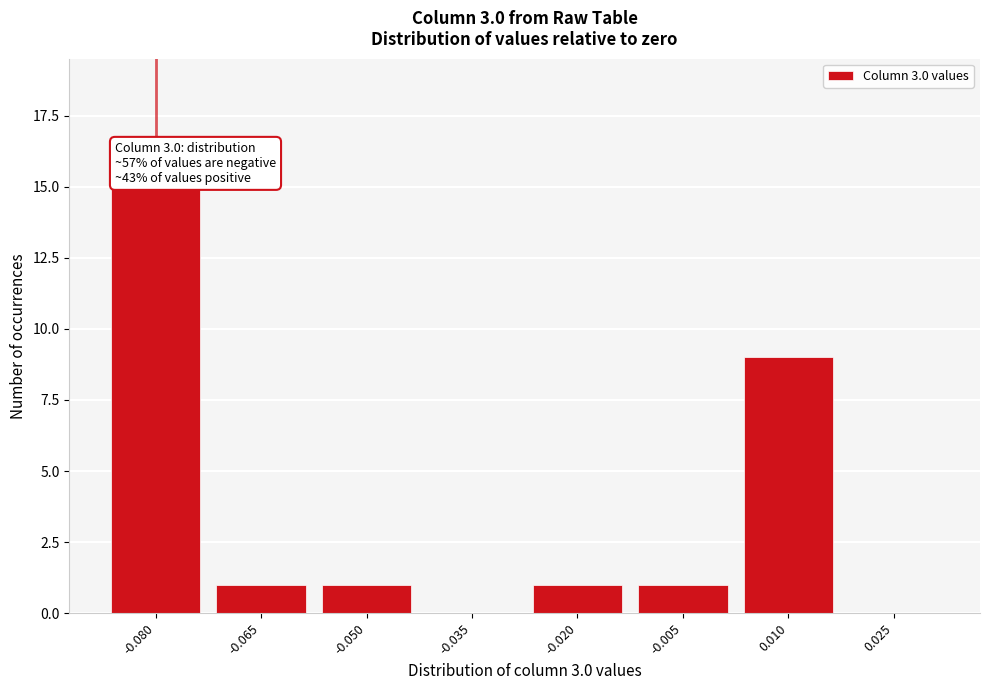

Reading left to right, transcribe all the data shown in this chart.

-0.080=15	-0.065=1	-0.050=1	-0.035=0	-0.020=1	-0.005=1	0.010=9	0.025=0